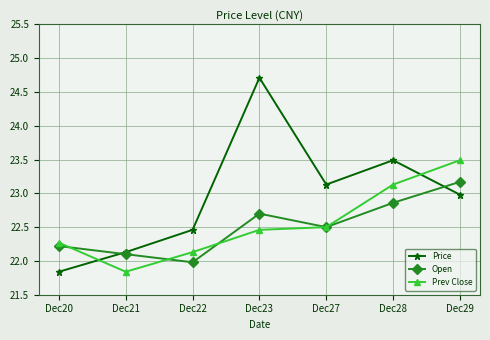

What is the minimum value shown in the chart?

21.8